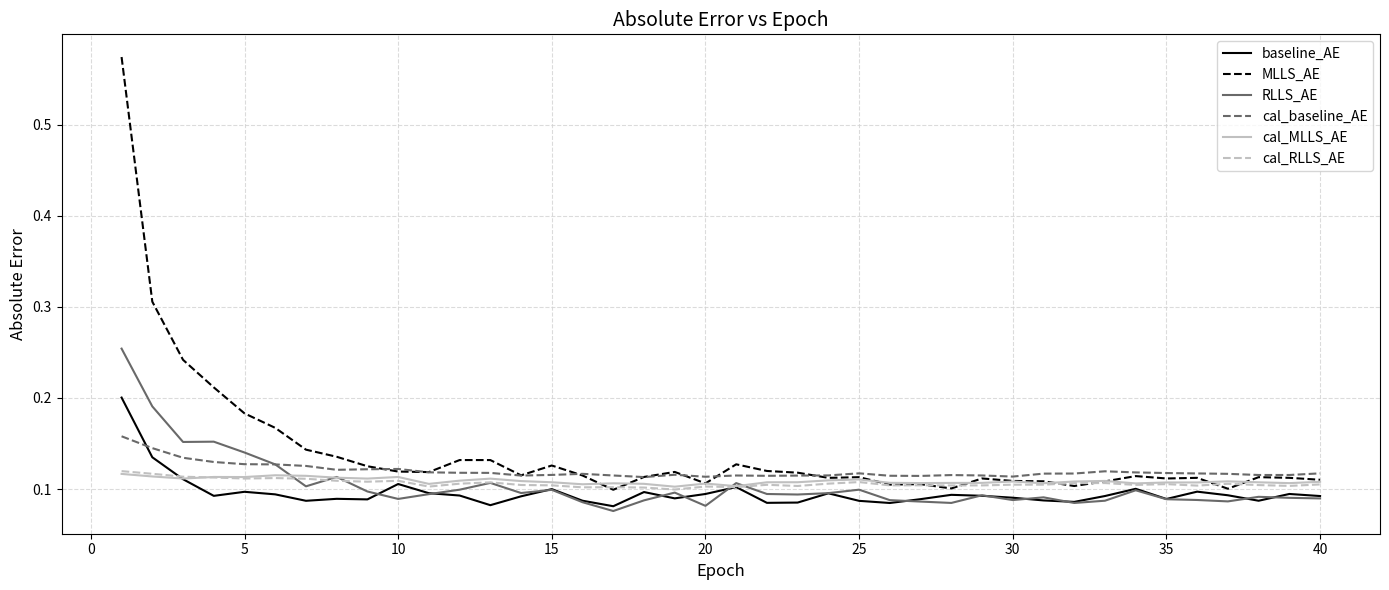

True or false: MLLS_AE and RLLS_AE intersect in this chart.

False